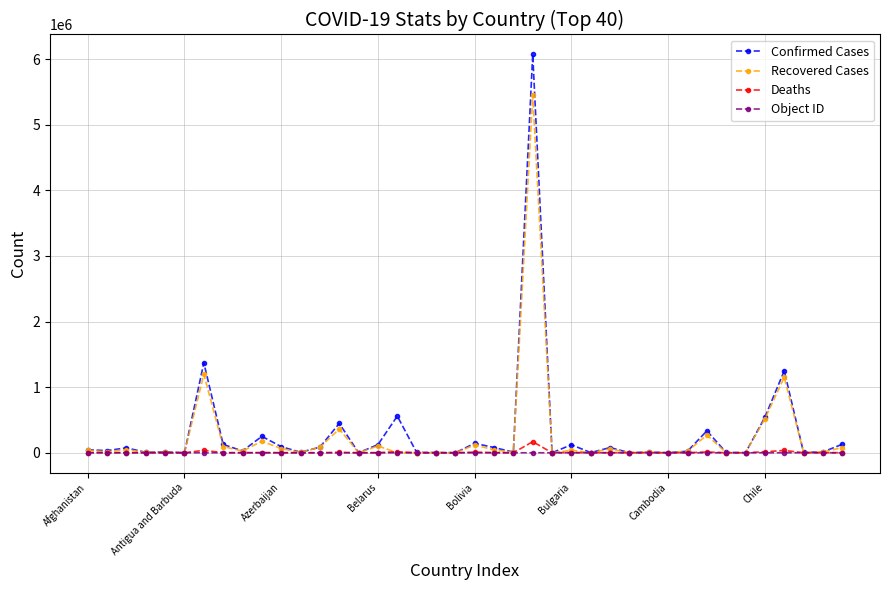

Which series has the widest spread of values?

Confirmed Cases